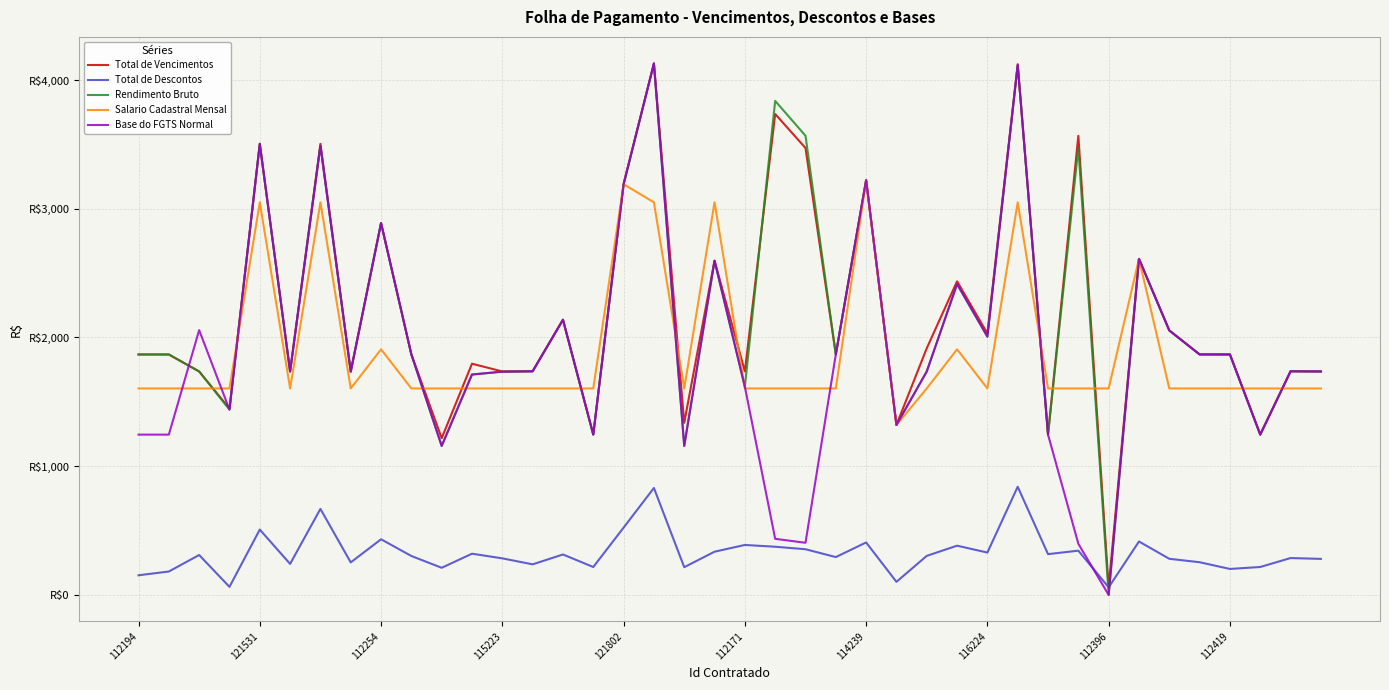

Does the chart have visible grid lines?

Yes